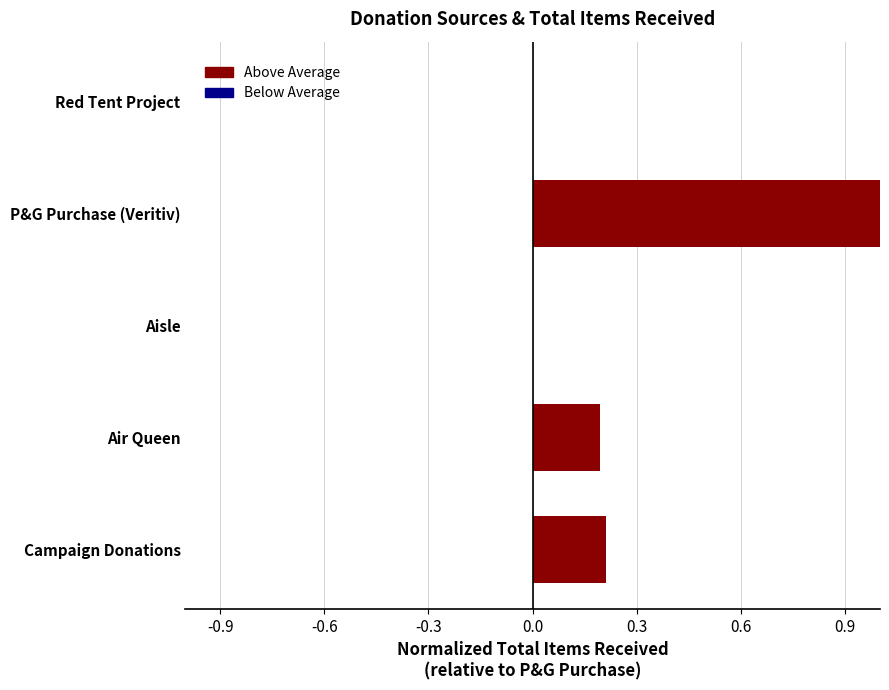

Which label corresponds to the largest value in the chart?

P&G Purchase (Veritiv)